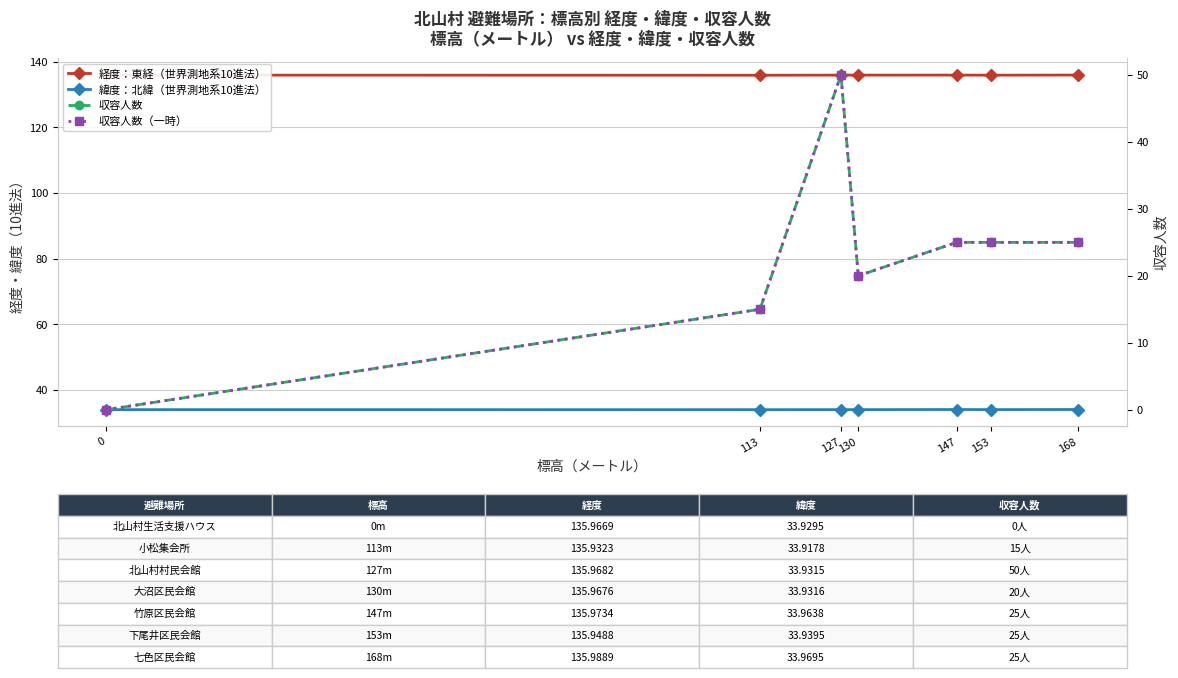

How many data points in 収容人数 are above 25?

1